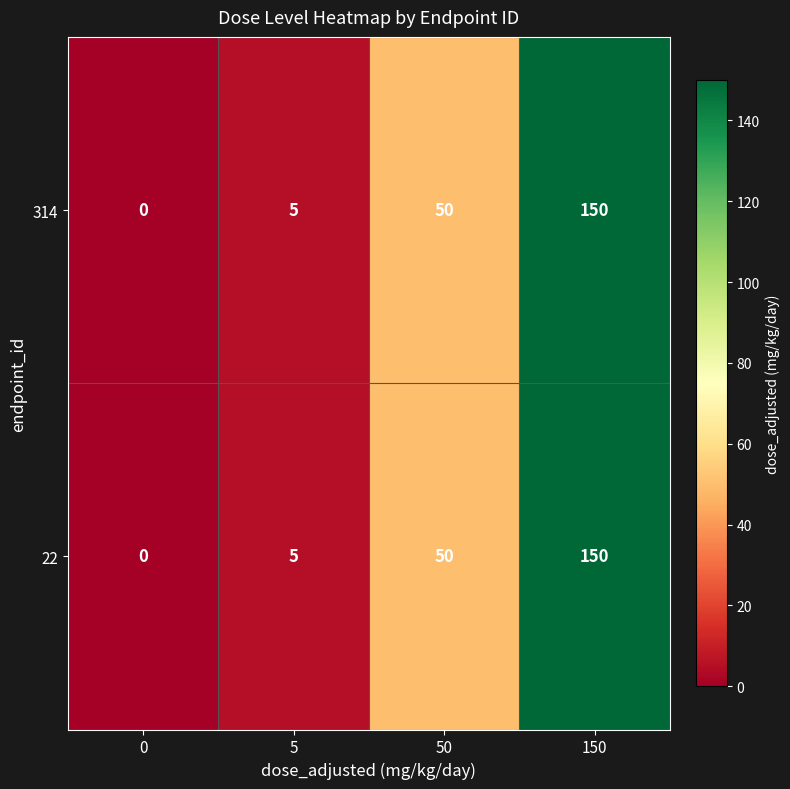

How many values in the 22 series are below 50?

2